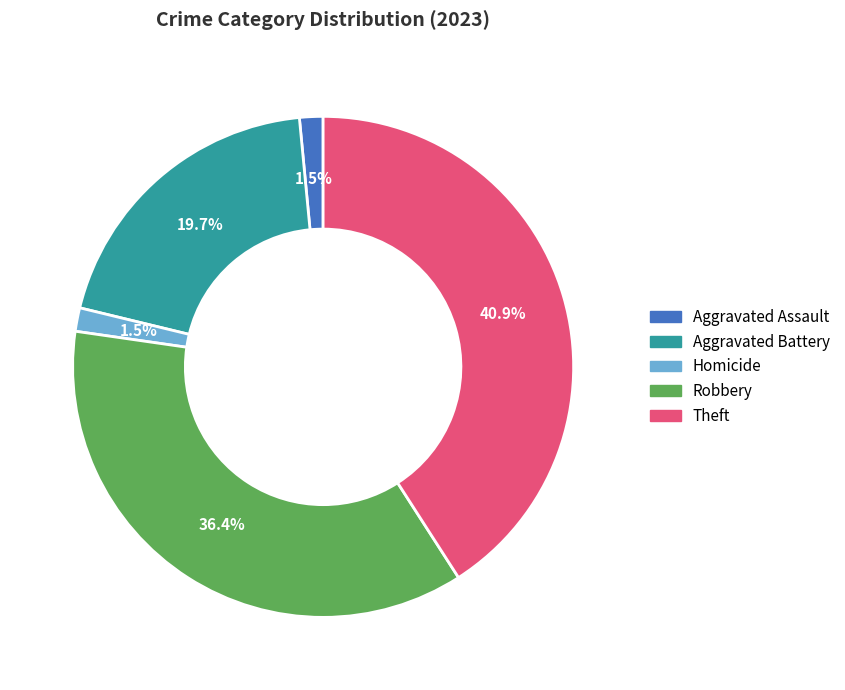

Is there a majority slice in this chart?

No